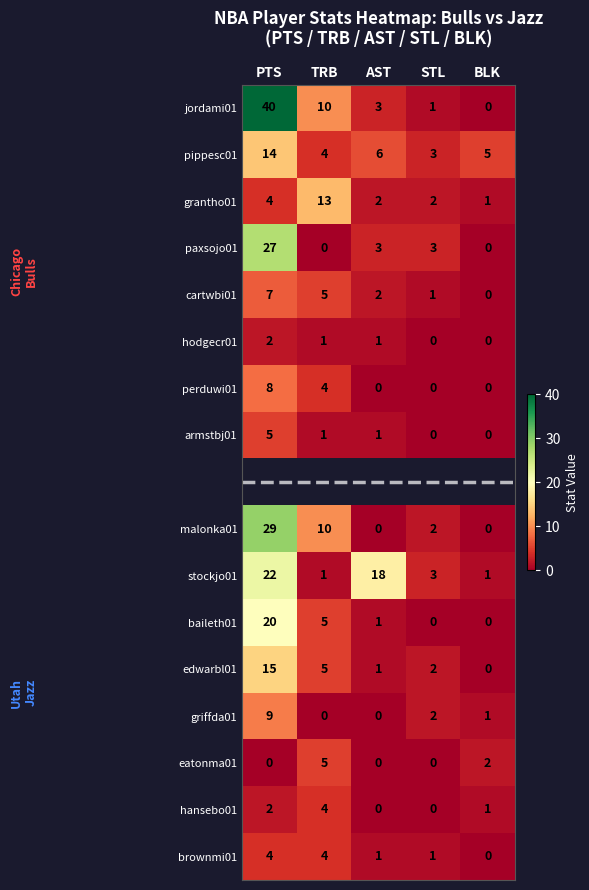

Is it true that edwarbl01 equals 26.5 at PTS?

False